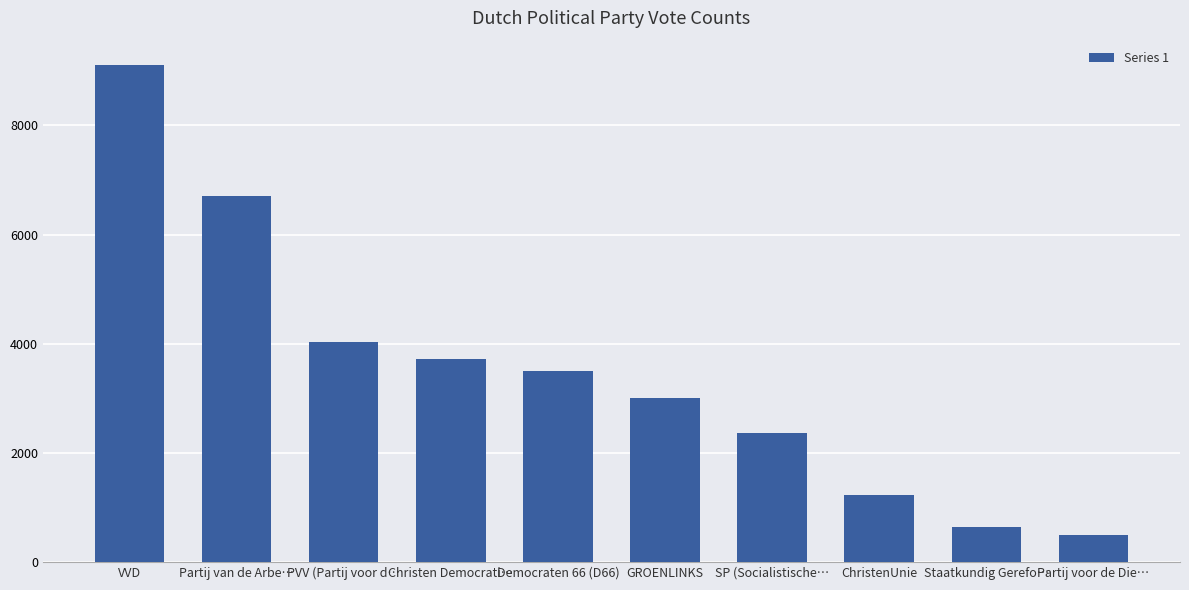

The chart shows a value of 1222 at ChristenUnie. True or false?

True